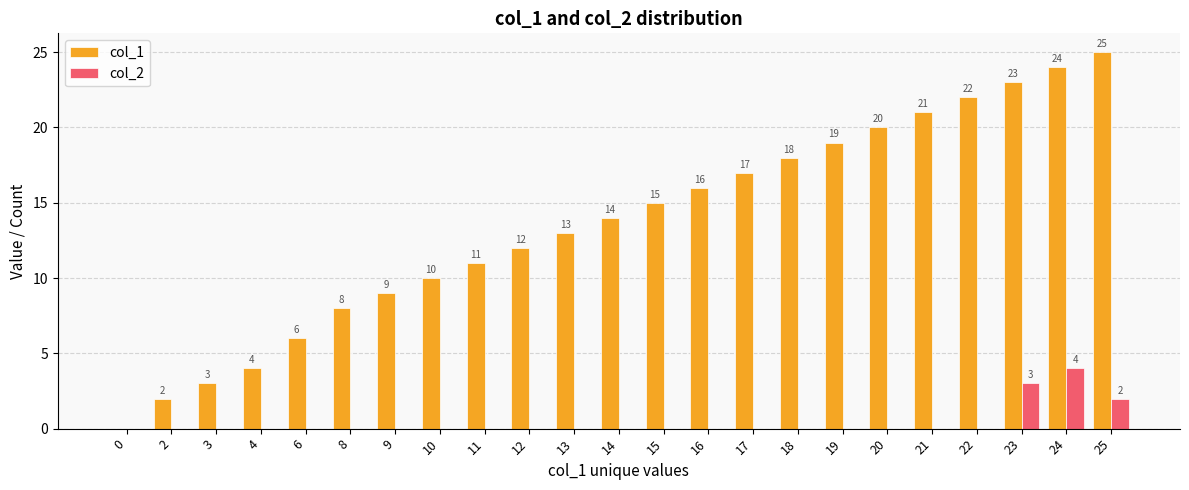

Reading left to right, list all the values displayed in this chart.

col_1: 0=0	2=2	3=3	4=4	6=6	8=8	9=9	10=10	11=11	12=12	13=13	14=14	15=15	16=16	17=17	18=18	19=19	20=20	21=21	22=22	23=23	24=24	25=25
col_2: 0=0	2=0	3=0	4=0	6=0	8=0	9=0	10=0	11=0	12=0	13=0	14=0	15=0	16=0	17=0	18=0	19=0	20=0	21=0	22=0	23=3	24=4	25=2